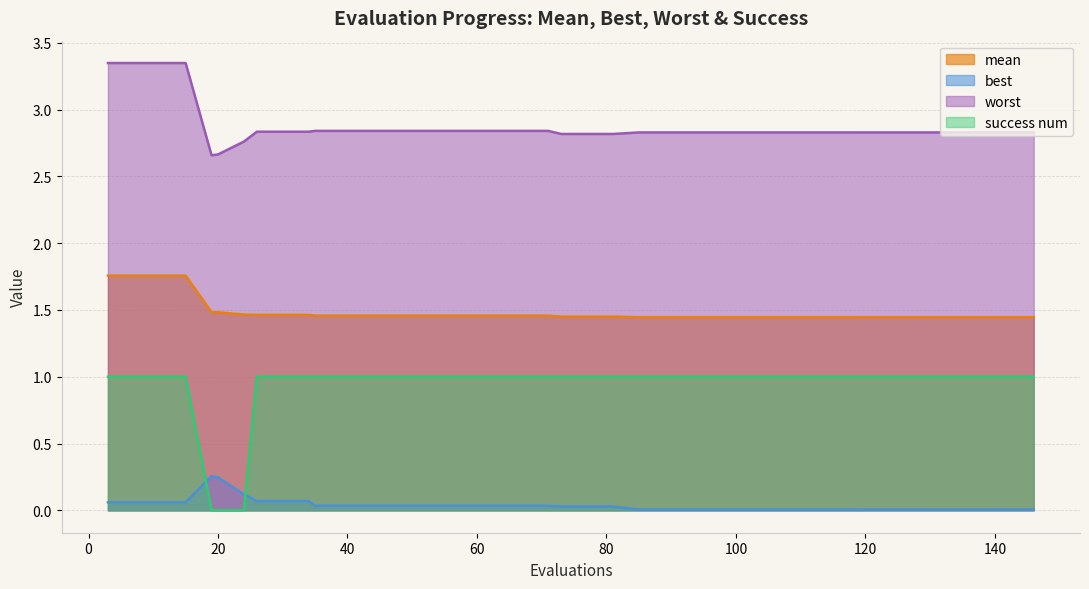

How many lines are shown in the chart?

4